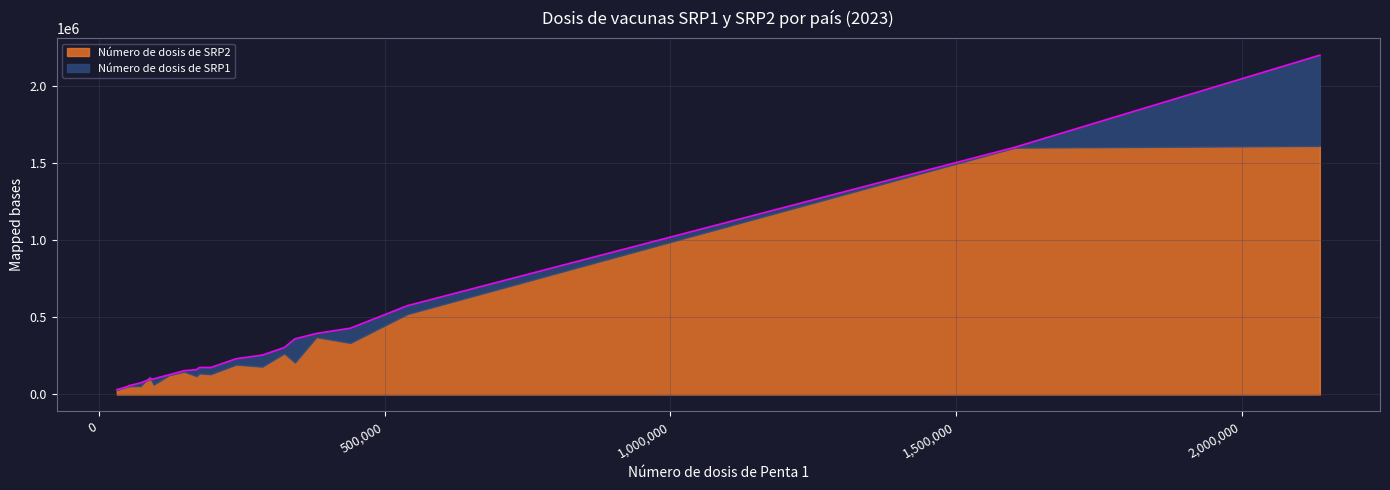

Which series has the largest range (max minus min)?

Número de dosis de SRP1